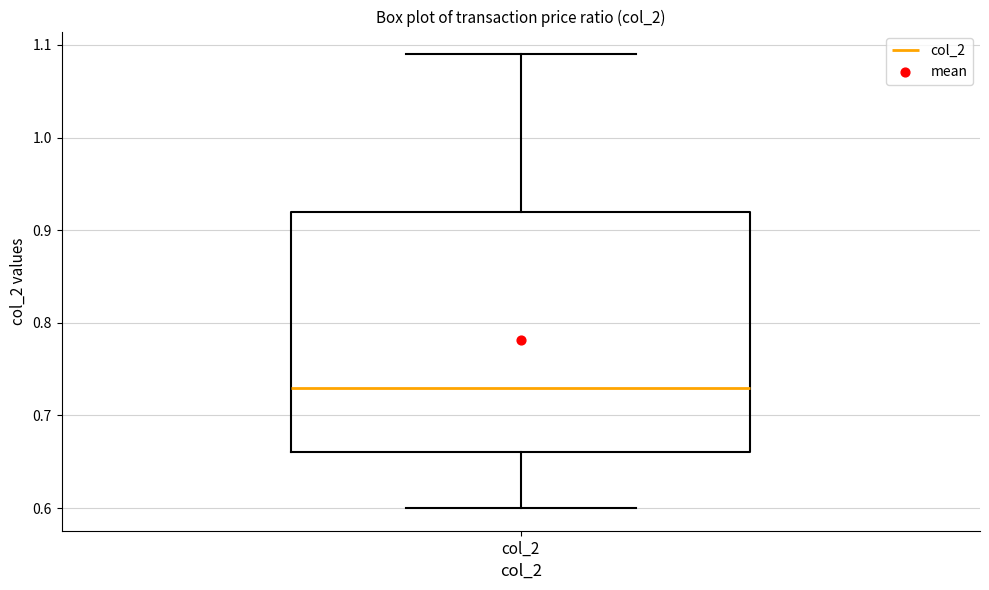

Transcribe this box plot: give where the median line is, the range the box spans, and where the two whiskers end, as read against the y-axis. The values are not printed on the chart, so give them approximately, as read against the axis.

median 0.73, box 0.66 to 0.92, whiskers 0.60 to 1.09